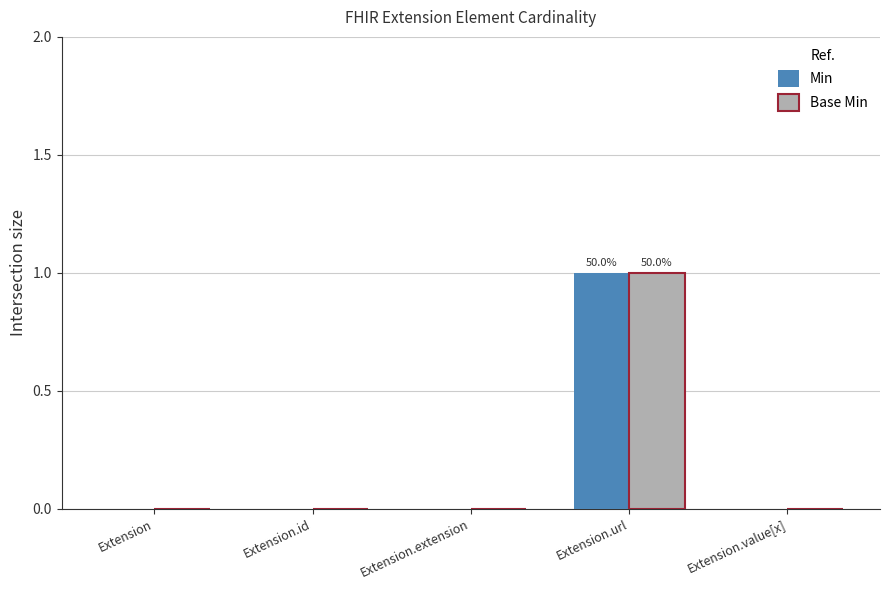

Reading left to right, extract all data points from this chart.

Min: 0	0	0	1	0
Base Min: 0	0	0	1	0